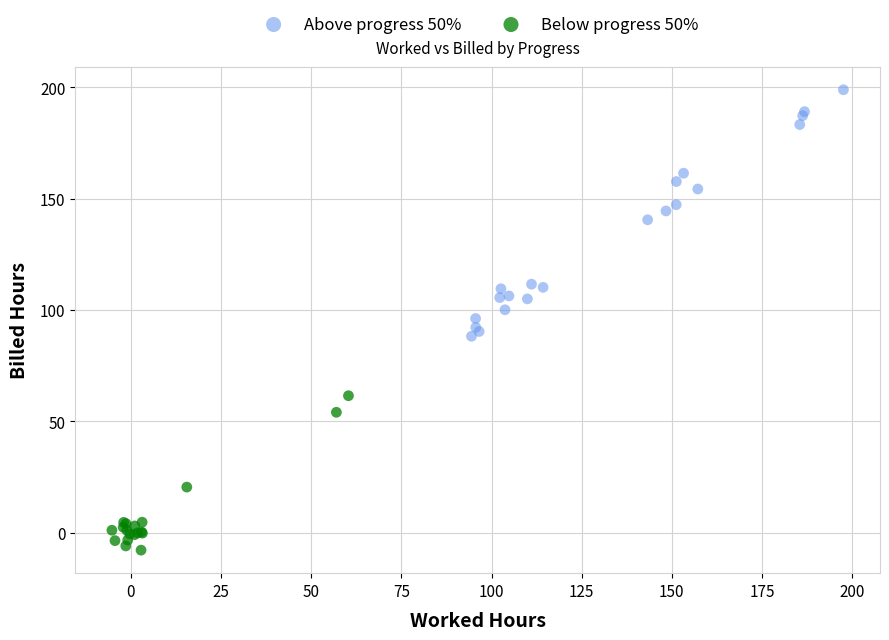

Which series has the widest spread of Y values?

Above progress 50%